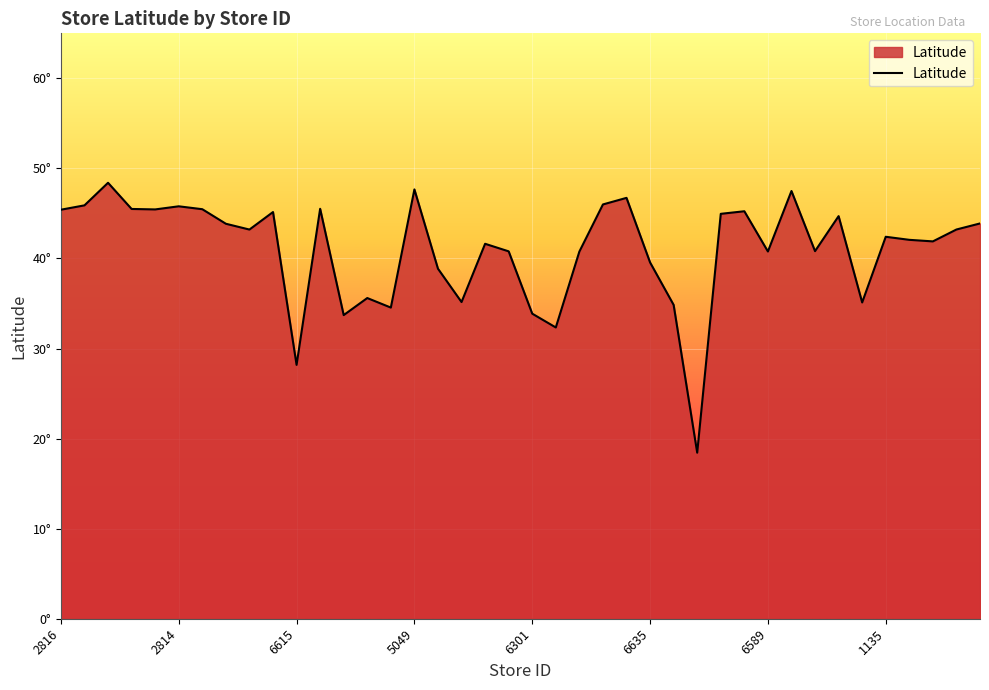

Rank the categories by value from highest to lowest.

2819, 5049, 6645, 6630, 6600, 2817, 2814, 1888, 2812, 2822, 2813, 2816, 6579, 6743, 6293, 1111, 2511, 3145, 2510, 5858, 1135, 1929, 1954, 5416, 5646, 5624, 6589, 6440, 6635, 5206, 3252, 5218, 1126, 6709, 5035, 6301, 3124, 6333, 6615, 6888